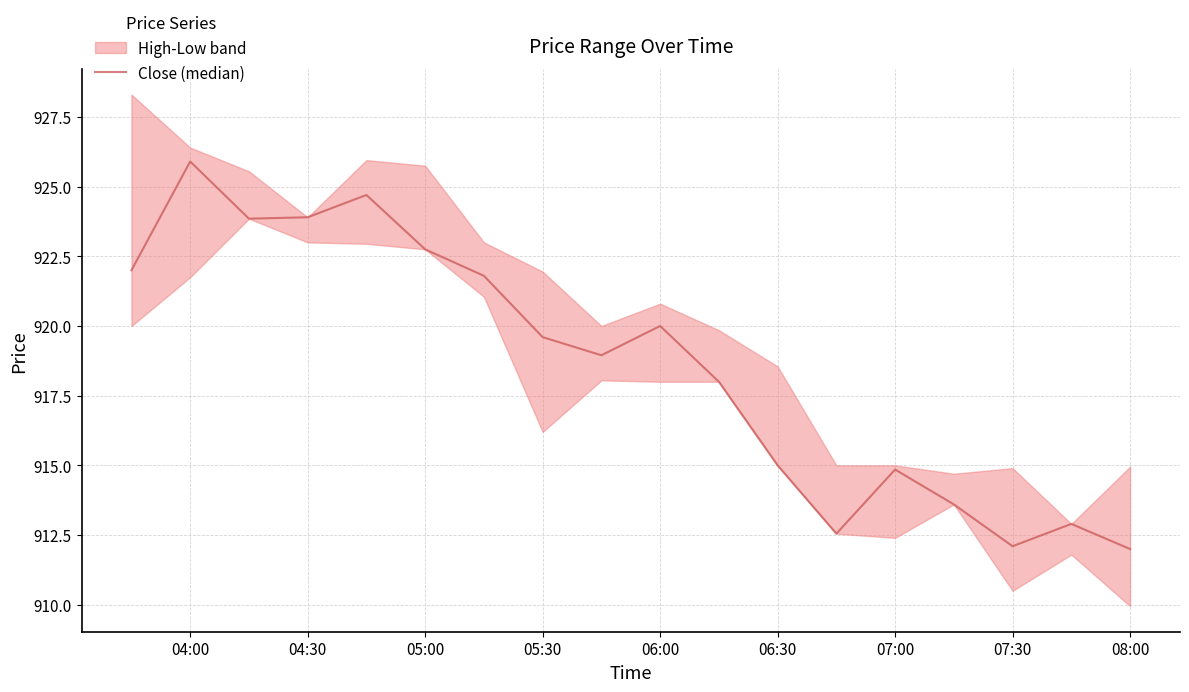

How many values are below 919?

9